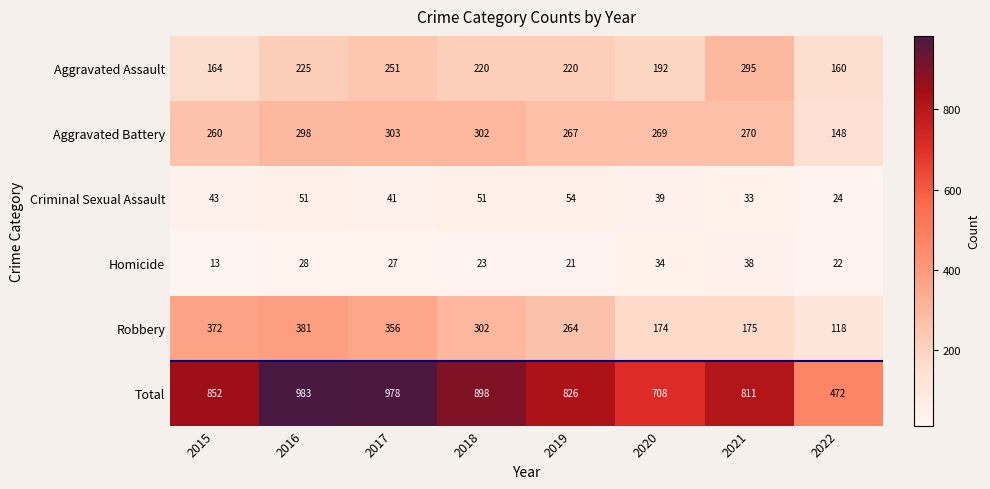

What is the difference between the Aggravated Battery values at 2021 and 2015?

10